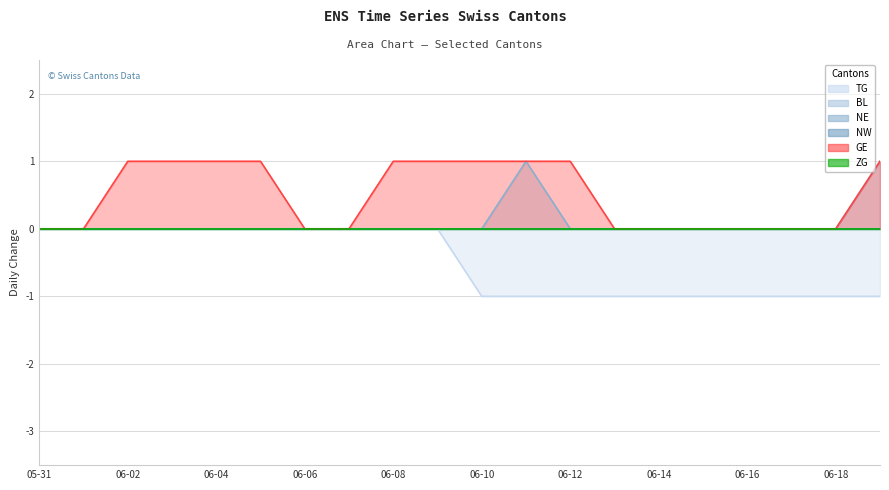

True or false: GE and NE intersect in this chart.

False